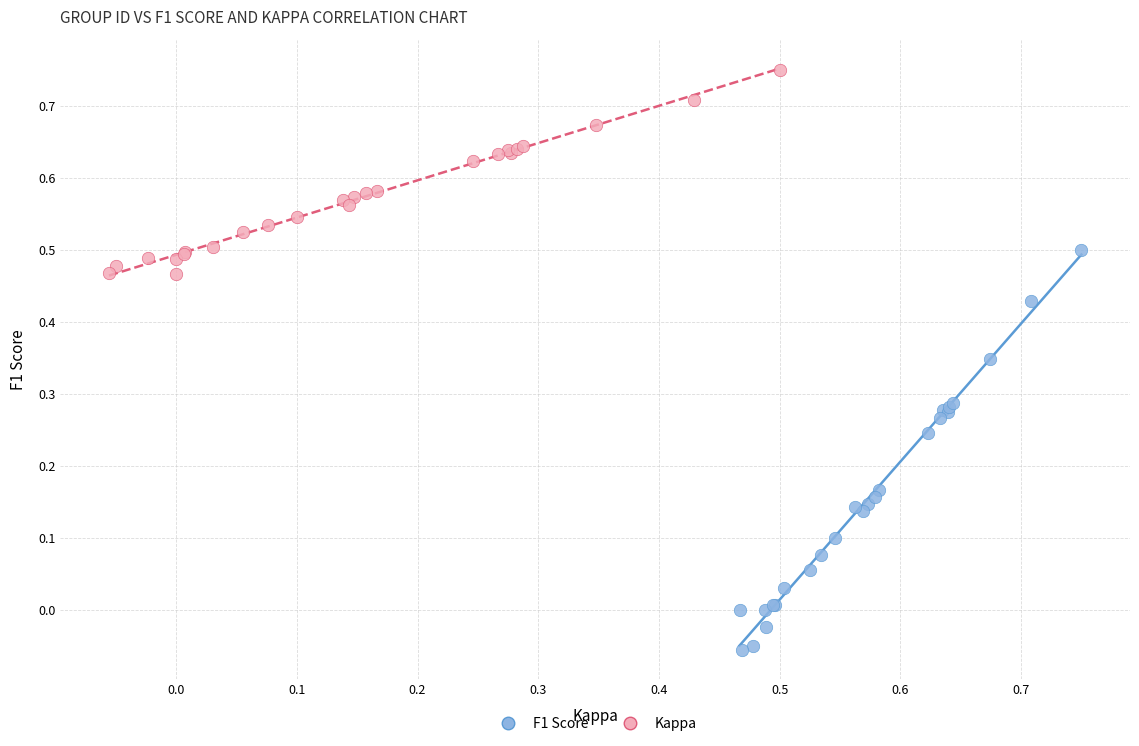

Which series contains the lowest Y value?

F1 Score